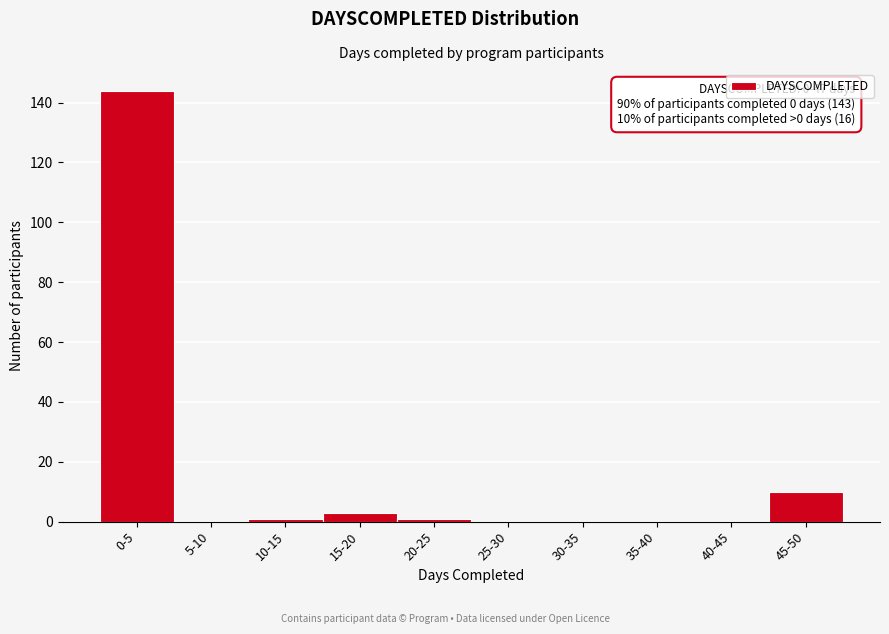

Reading left to right, list all the values displayed in this chart.

0-5=144	5-10=0	10-15=1	15-20=3	20-25=1	25-30=0	30-35=0	35-40=0	40-45=0	45-50=10